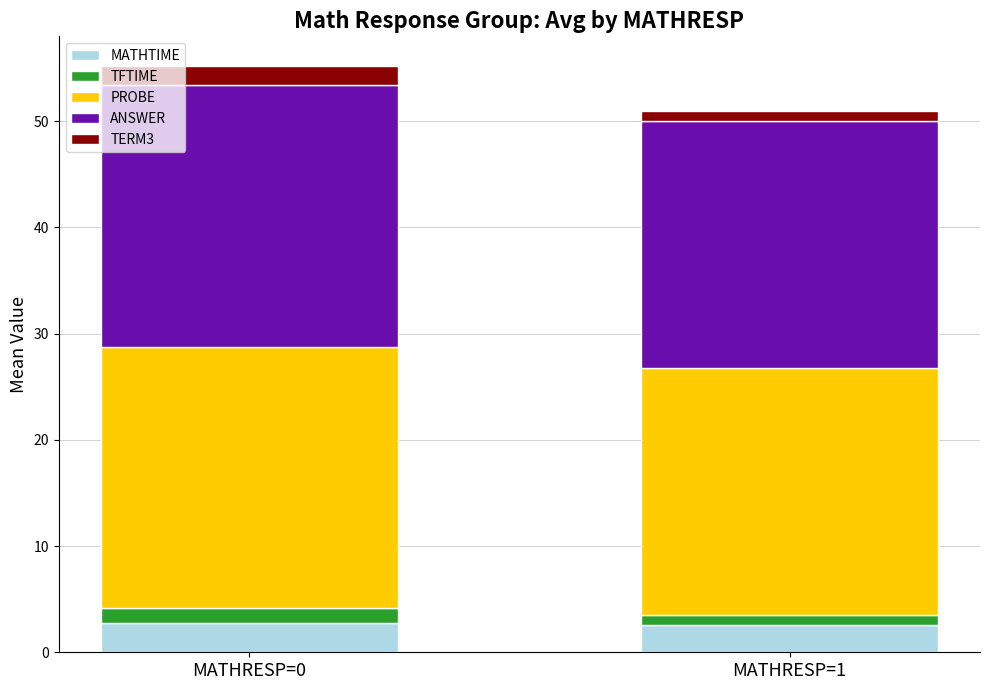

How many bars are there in total?

2